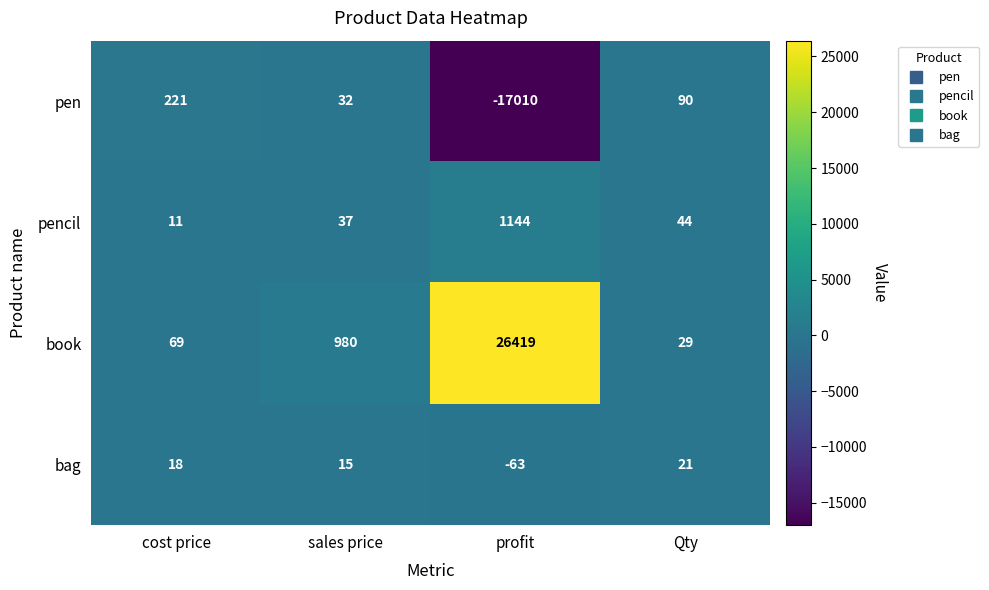

The value of pencil at Qty is 44. True or false?

True